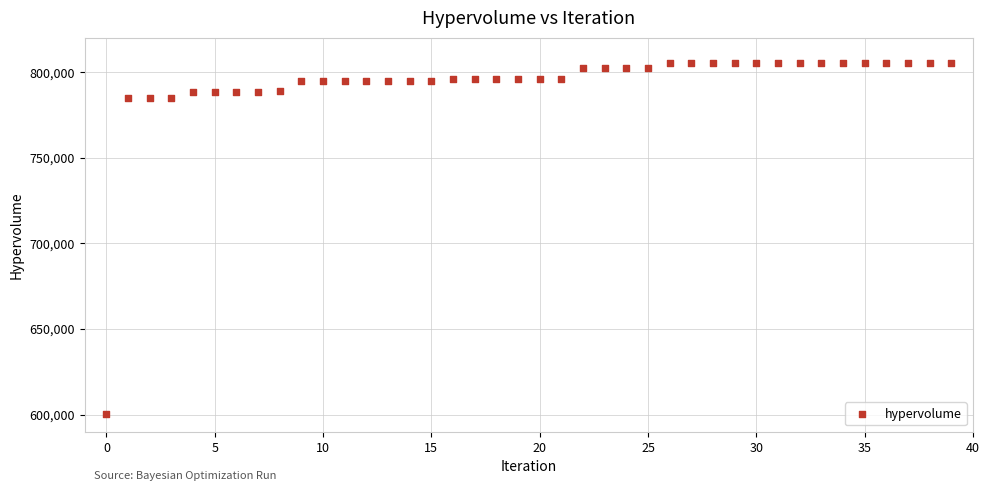

What is the range of Y values (max minus min)?

205074